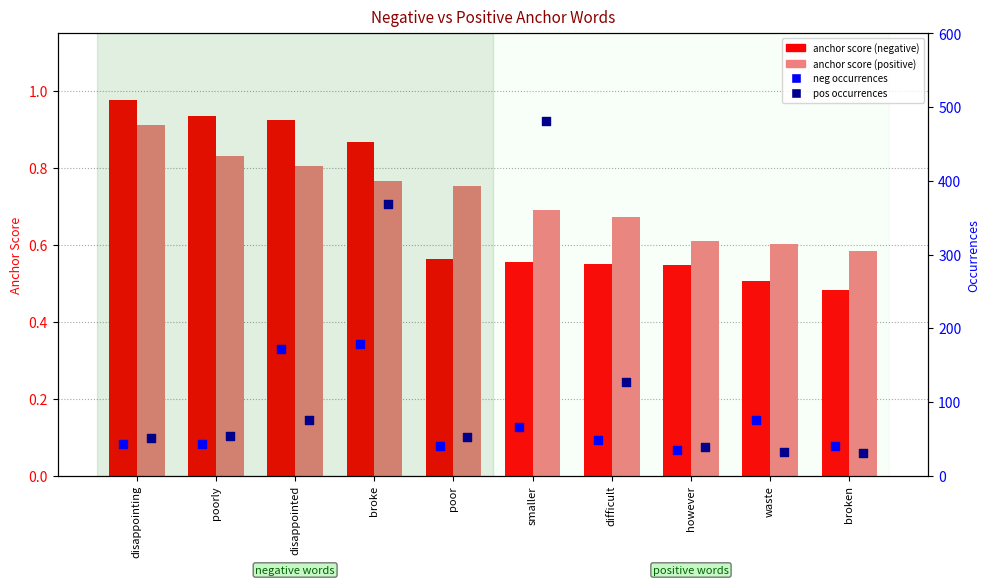

At which category is the sum across all series the highest?

broke